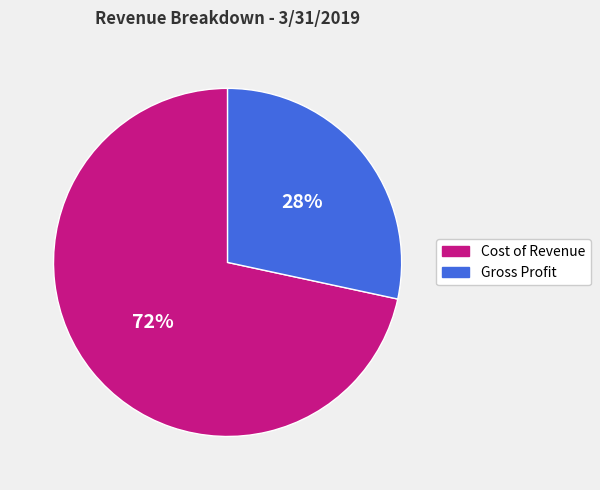

Combined, do Gross Profit and Cost of Revenue account for over 50%?

Yes